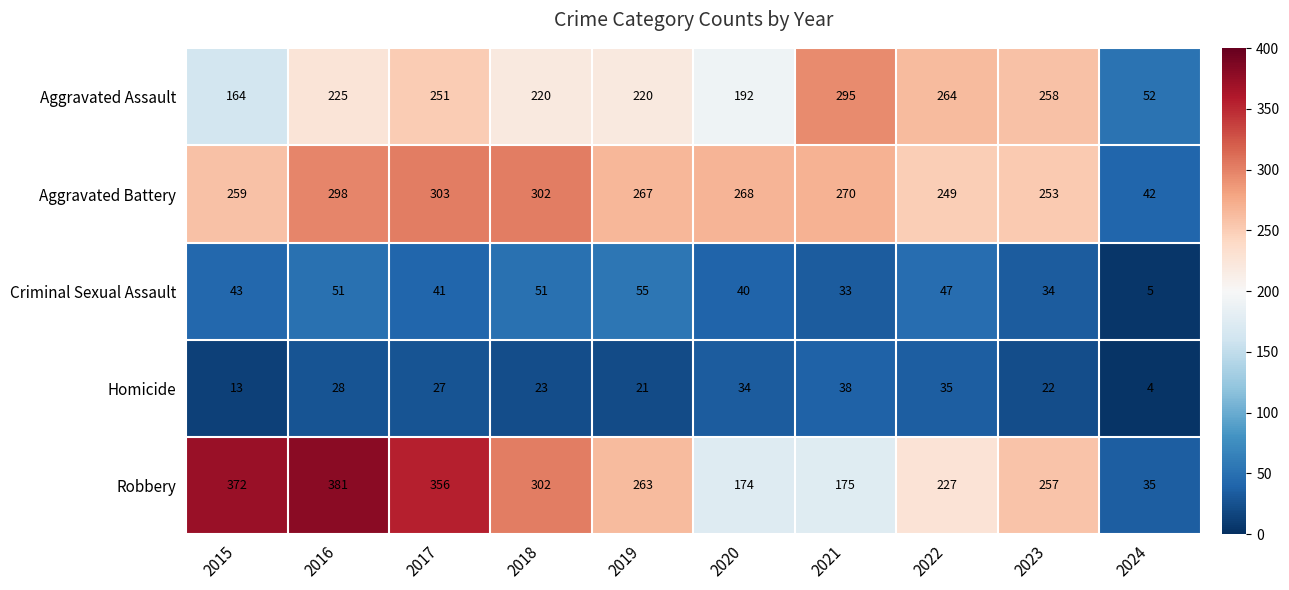

Which label corresponds to the smallest value in the chart?

2024